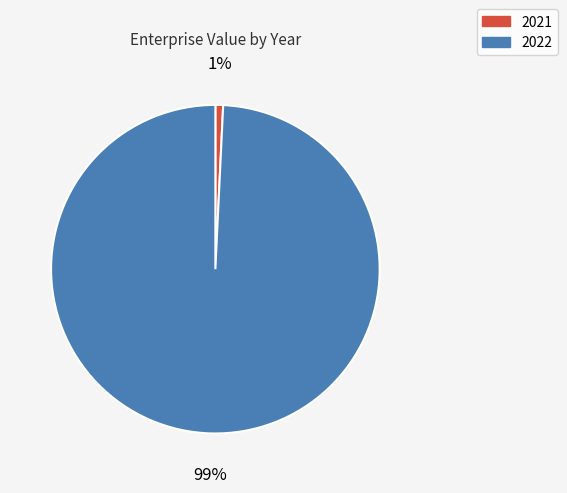

Do 2021 and 2022 together represent more than half of the pie?

Yes